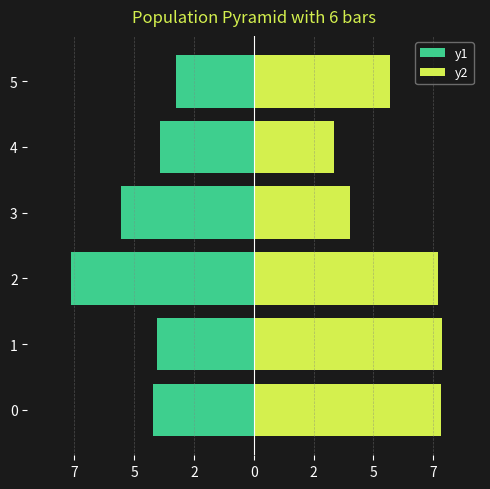

What is the smallest value displayed?

-7.7